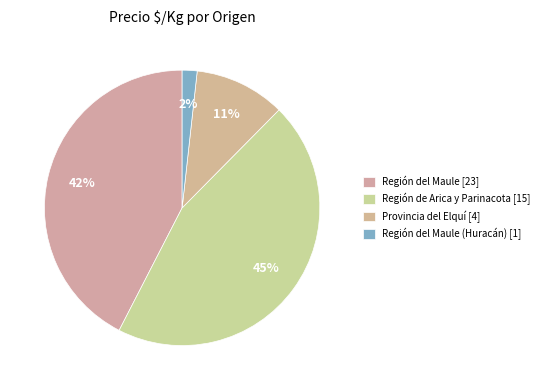

Count the number of slices in the pie.

4